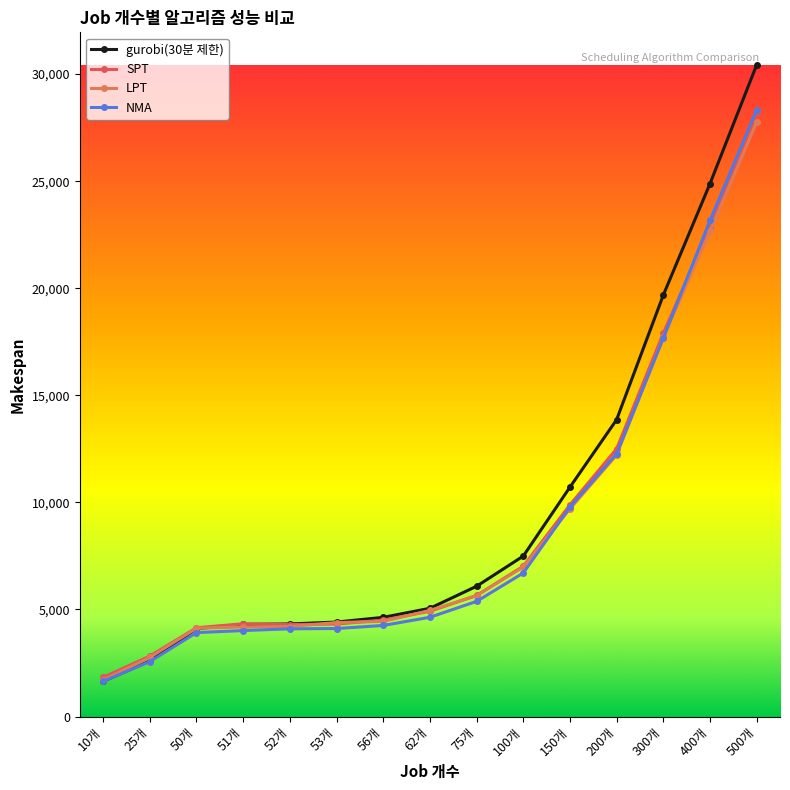

At which category does the chart reach its minimum across all series?

10개